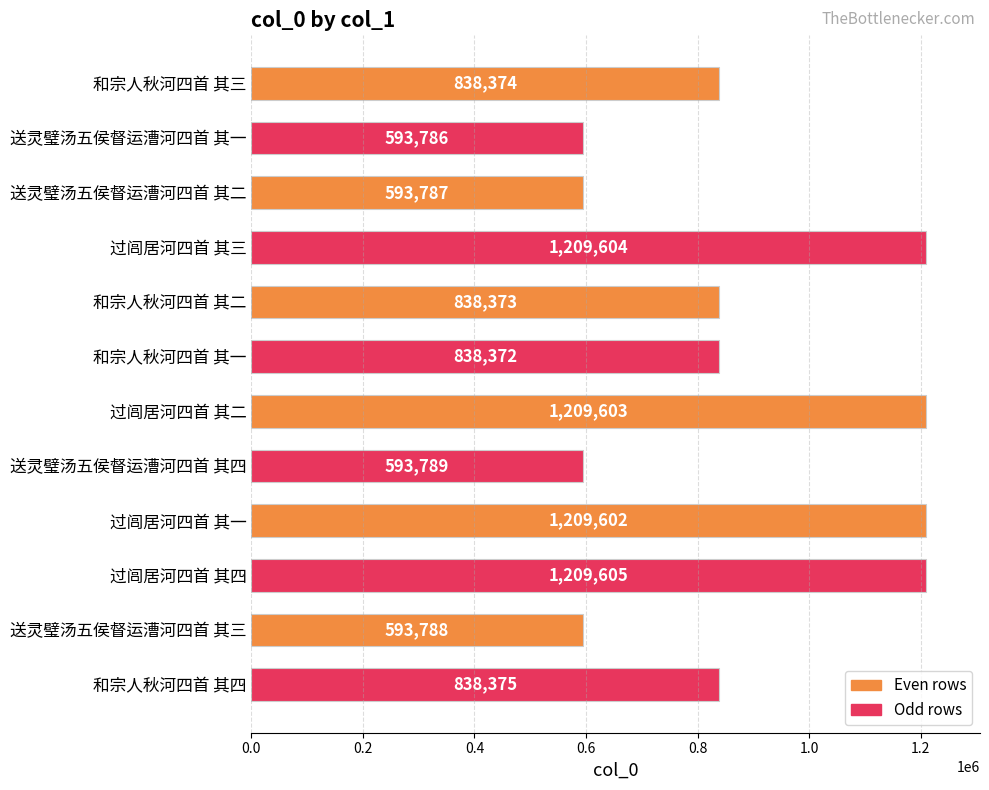

Count the number of data series in this chart.

1